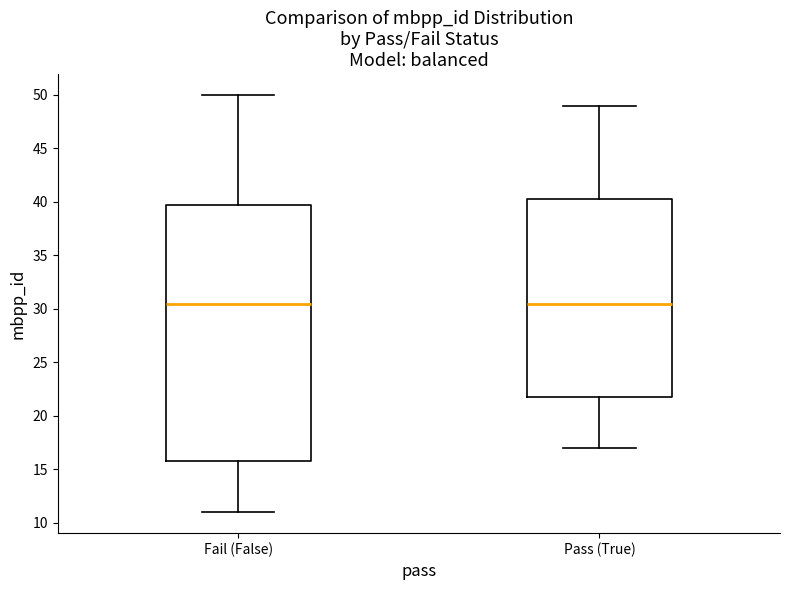

Where does the lower whisker of the box for Pass (True) end on the y-axis? The values are not printed on the chart, so give them approximately, as read against the axis.

17.0